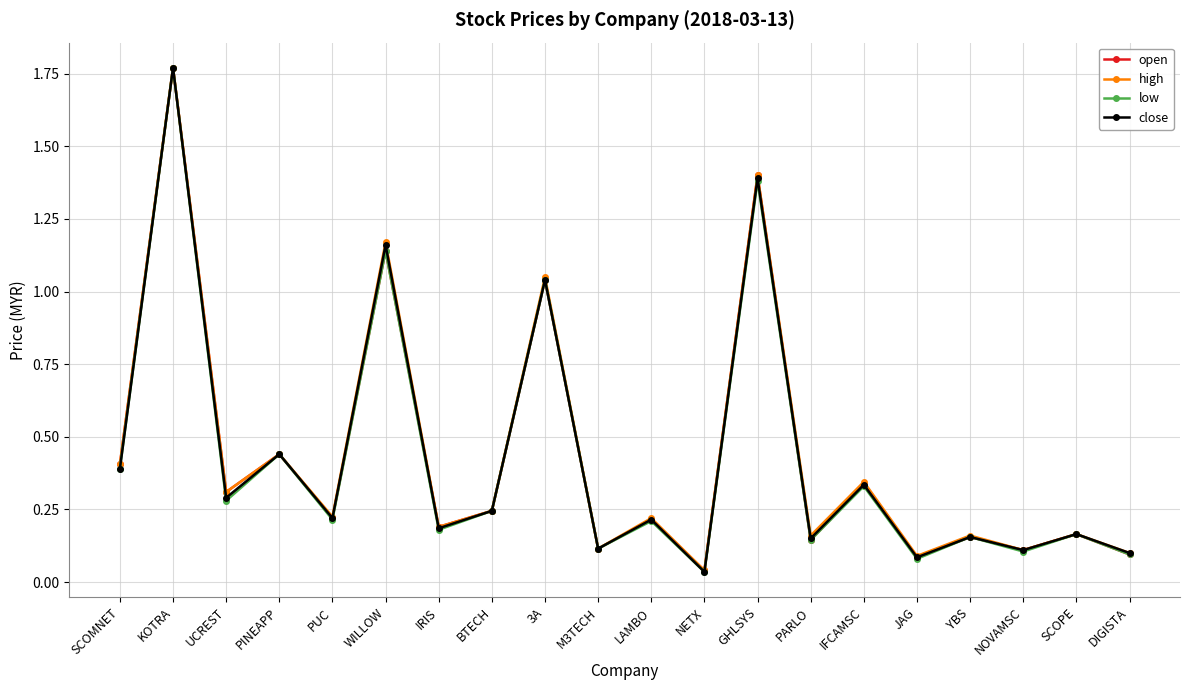

Is it true that open equals 0.2 at PUC?

True